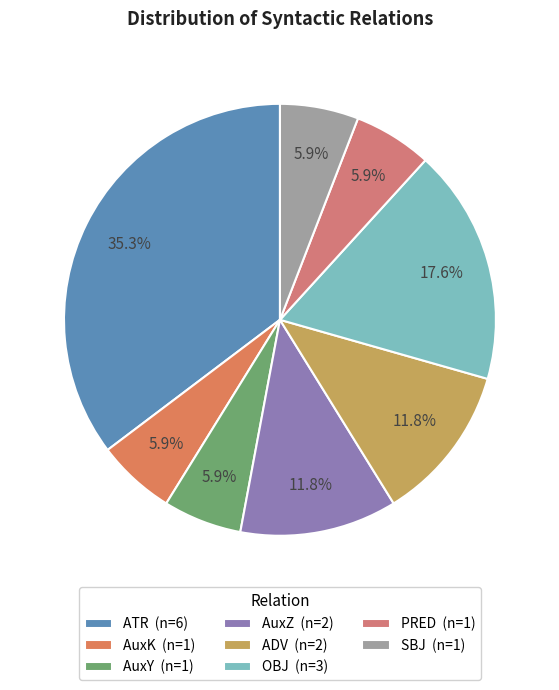

True or false: SBJ accounts for 6% of the total.

True